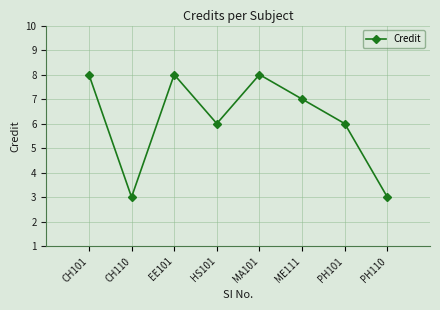

Between CH110 and CH101, which is larger?

CH101